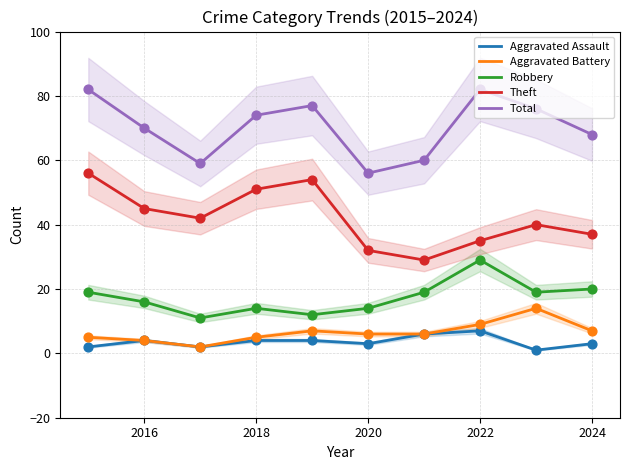

At how many categories does at least one series exceed 26?

10